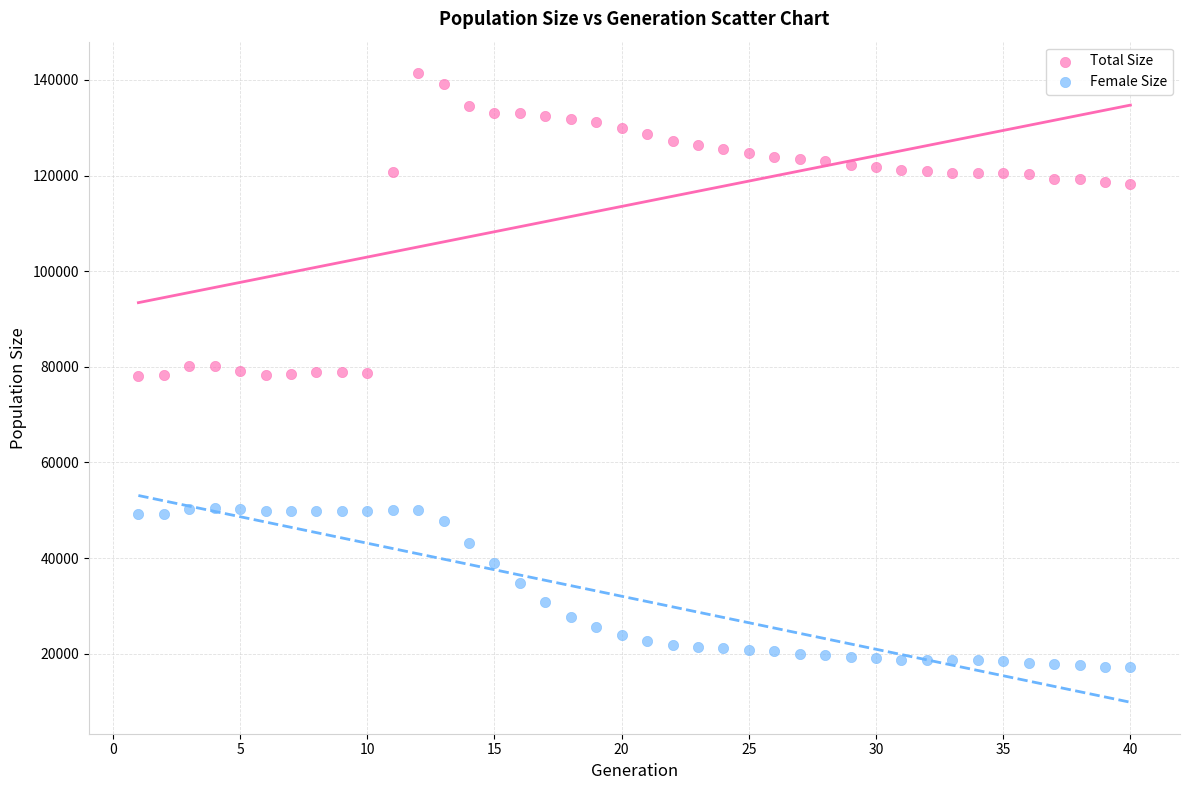

Across all data points, what is the range of X values (max minus min)?

39